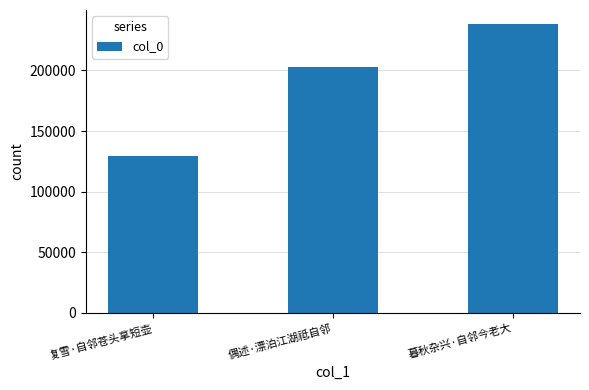

Which category has the lowest value across all series?

复雪·自邻苍头拿短壶